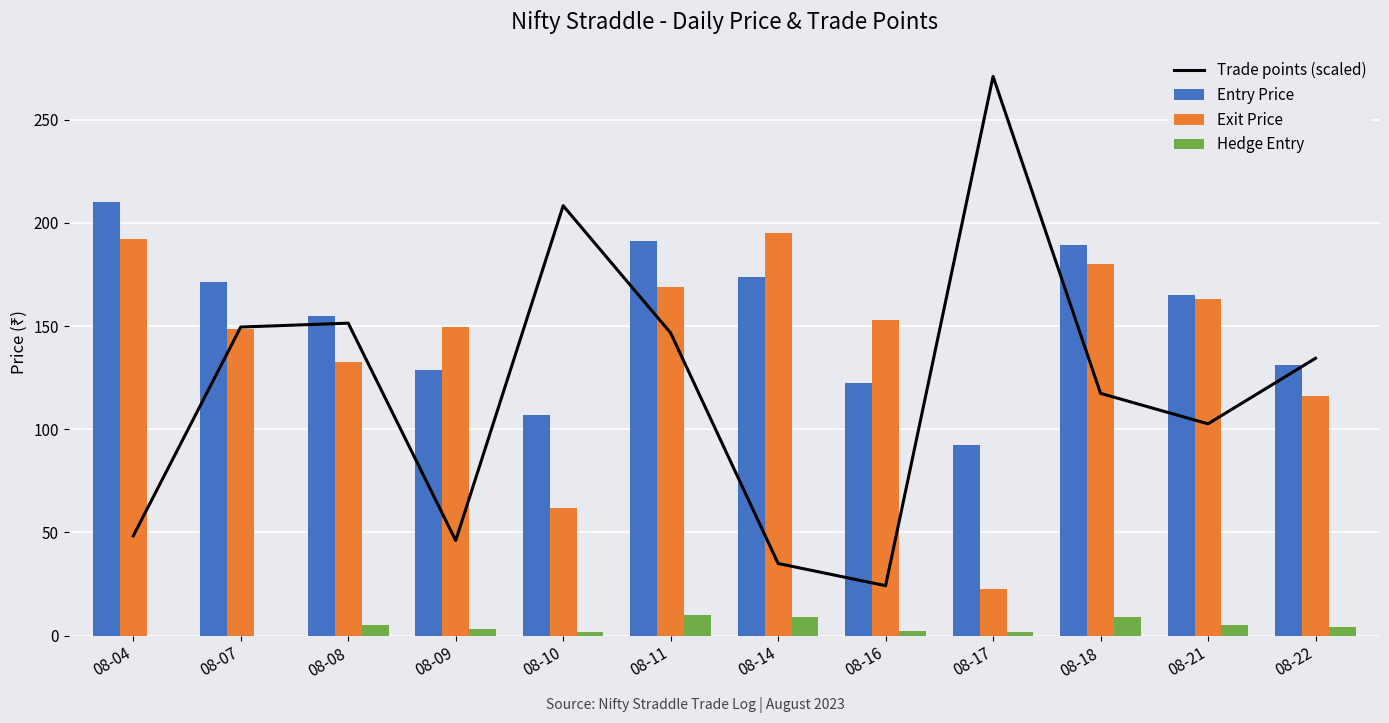

How many values in the Hedge Entry series are below 4?

6